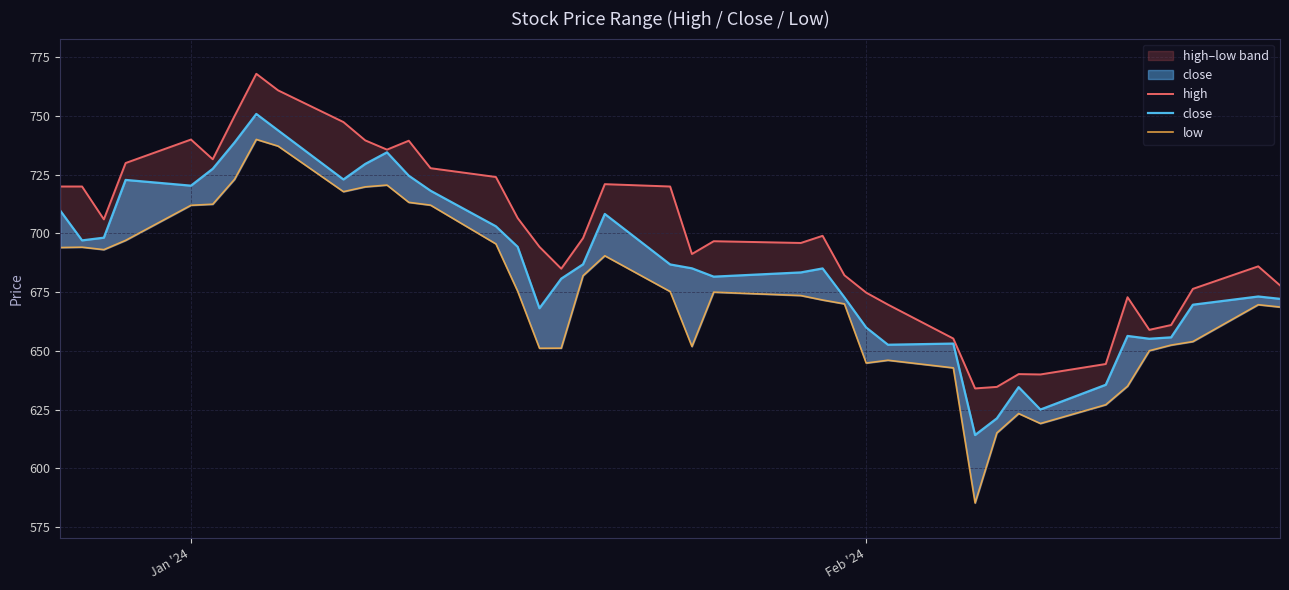

In high, how many points are lower than both neighbors (excluding endpoints)?

9